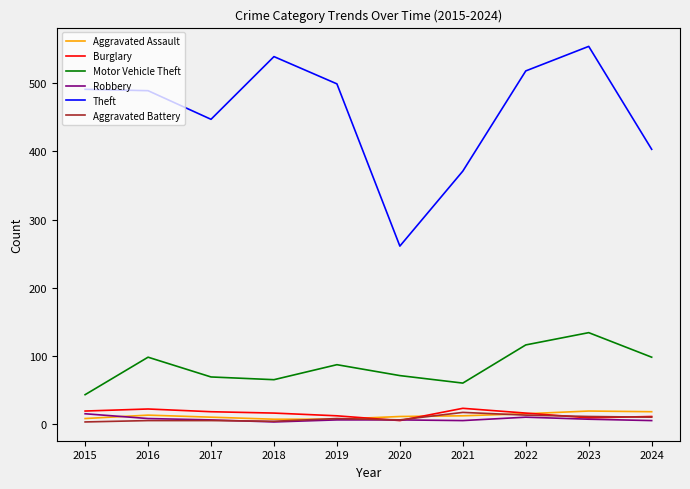

Which category has the highest value across all series?

2023